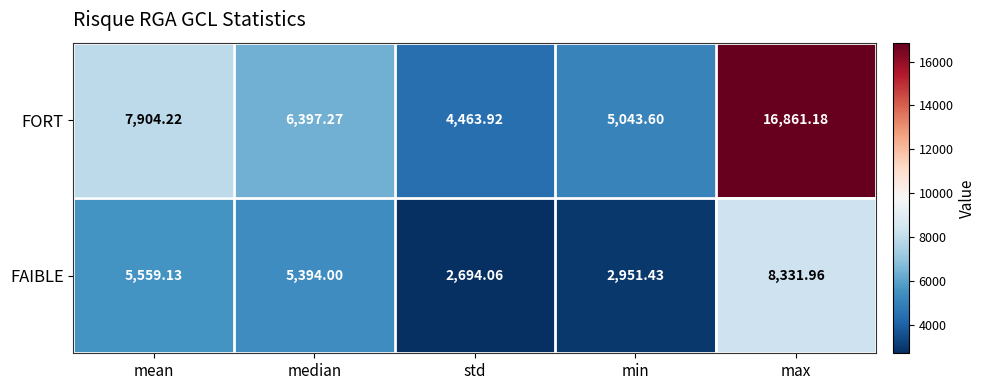

Which label corresponds to the smallest value in the chart?

std